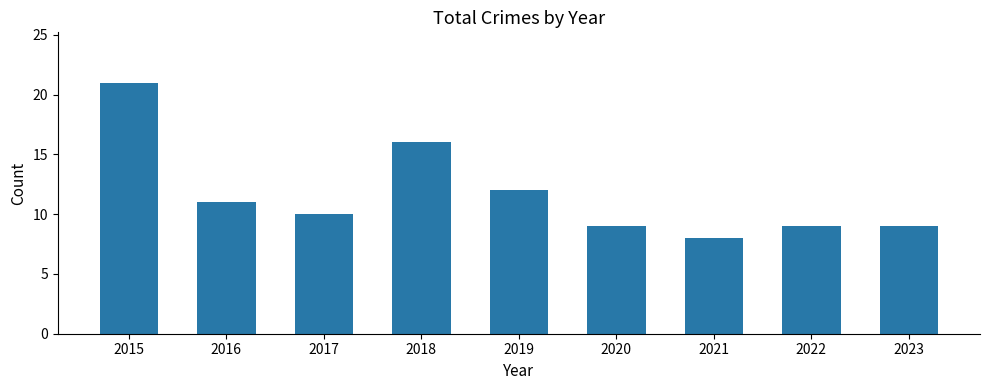

What is the difference between the maximum and minimum values?

13